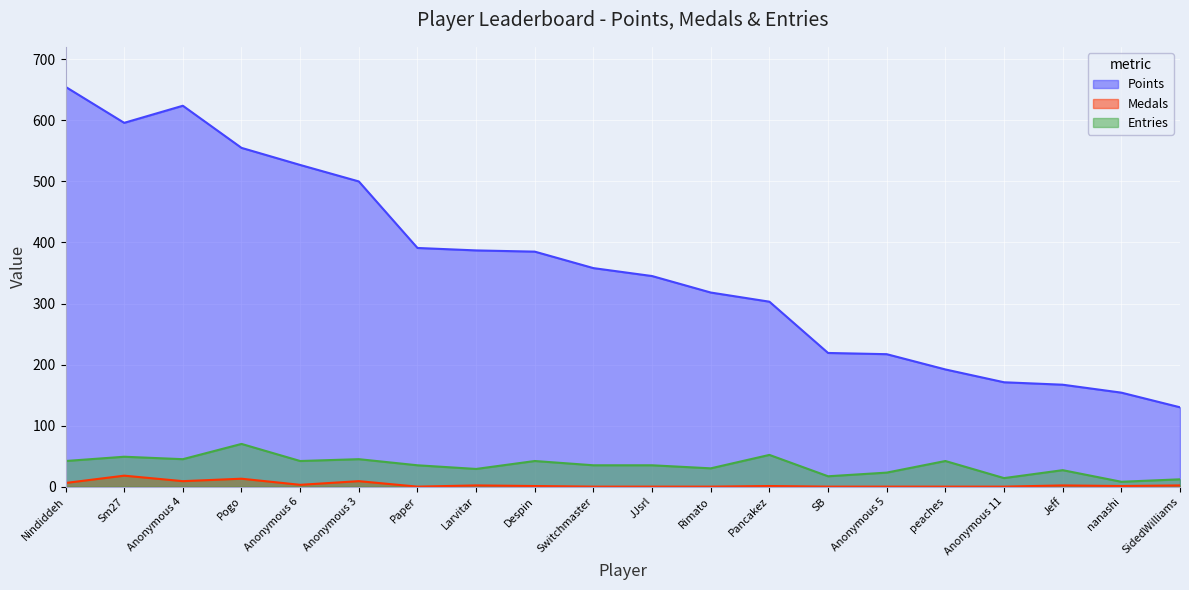

The Medals series shows -9 at peaches. True or false?

False